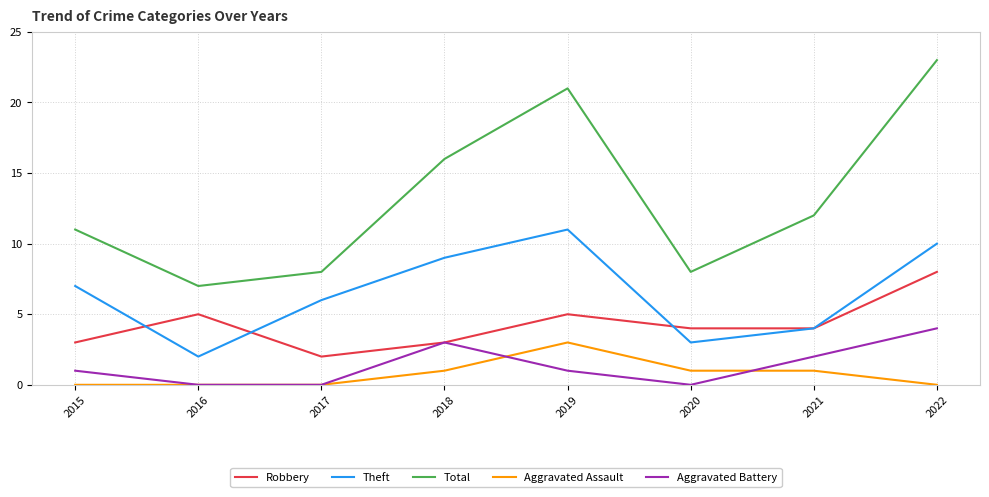

How many lines are shown in the chart?

5